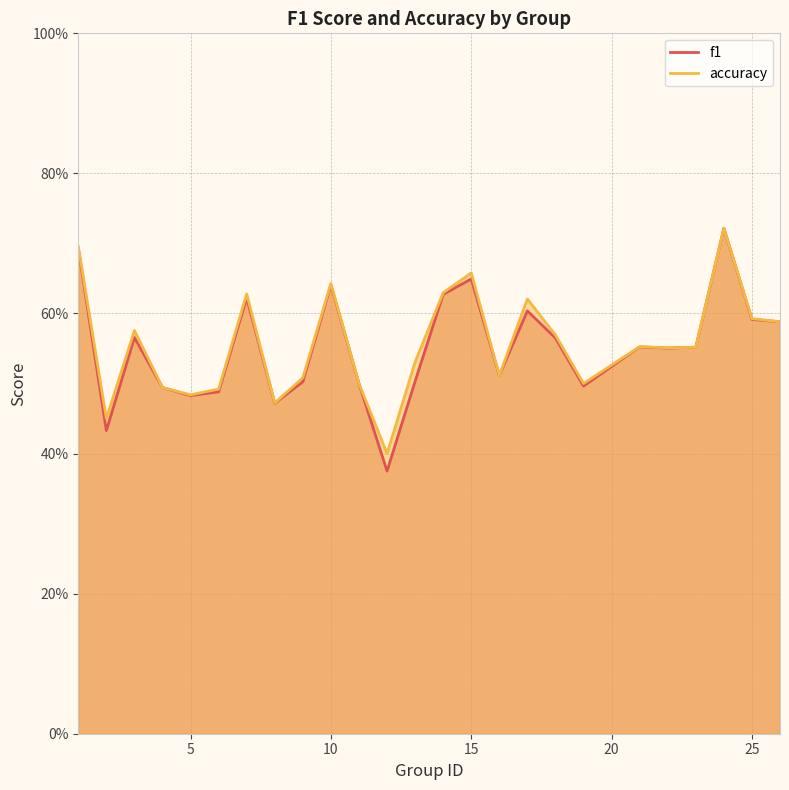

Reading right to left, extract all data points from this chart.

f1: 0.6	0.6	0.7	0.6	0.6	0.6	0.5	0.6	0.6	0.5	0.6	0.6	0.5	0.4	0.5	0.6	0.5	0.5	0.6	0.5	0.5	0.5	0.6	0.4	0.7
accuracy: 0.6	0.6	0.7	0.6	0.6	0.6	0.5	0.6	0.6	0.5	0.7	0.6	0.5	0.4	0.5	0.6	0.5	0.5	0.6	0.5	0.5	0.5	0.6	0.5	0.7